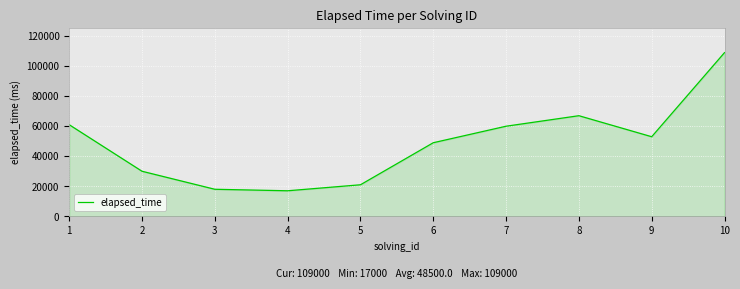

How many series are shown in this chart?

1